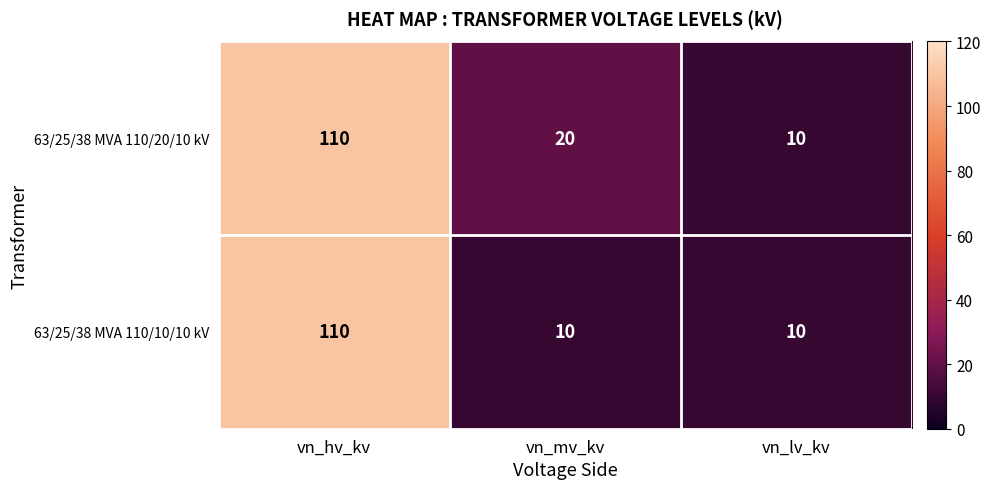

Rank the series by their average value, from highest to lowest.

63/25/38 MVA 110/20/10 kV, 63/25/38 MVA 110/10/10 kV